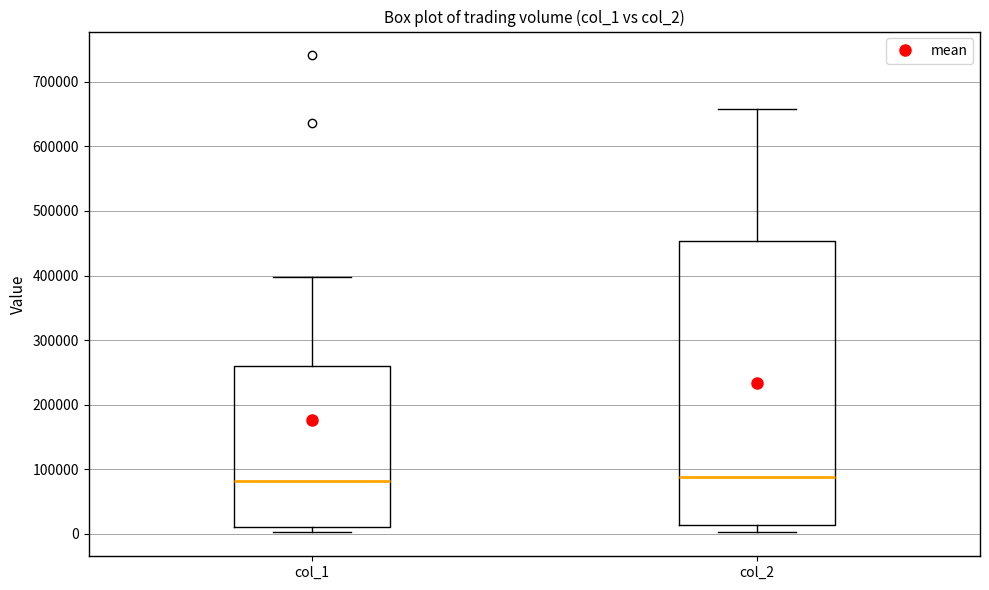

Reading left to right, read every box against the y-axis: the position of its median line, the range the box covers, and the ends of its whiskers. The values are not printed on the chart, so give them approximately, as read against the axis.

col_1: median 80000, box 10000 to 260000, whiskers 0 to 400000
col_2: median 90000, box 10000 to 450000, whiskers 0 to 660000